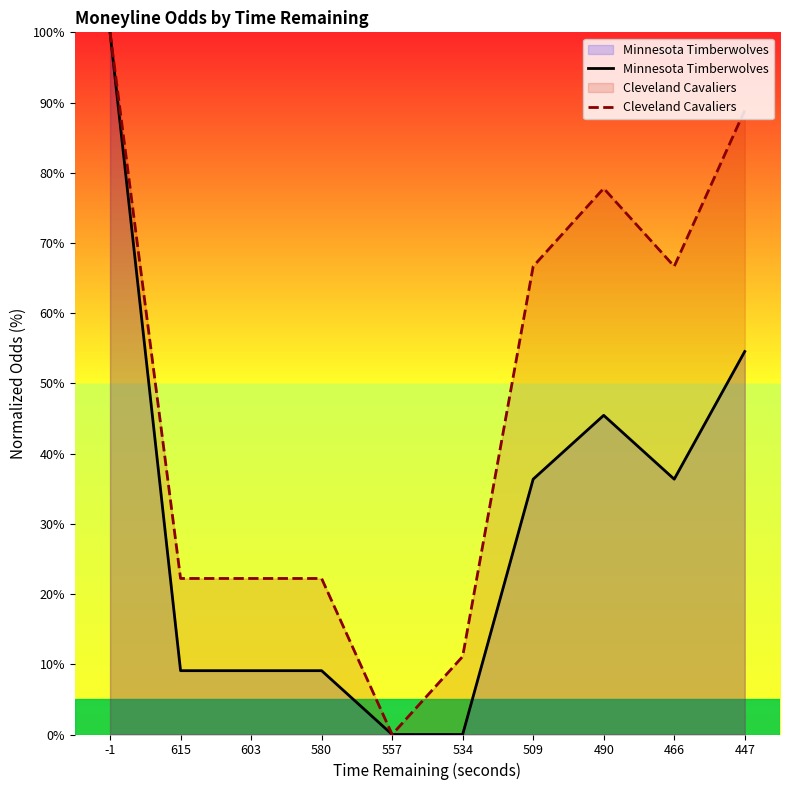

What is the sum of all Minnesota Timberwolves values?

300.0